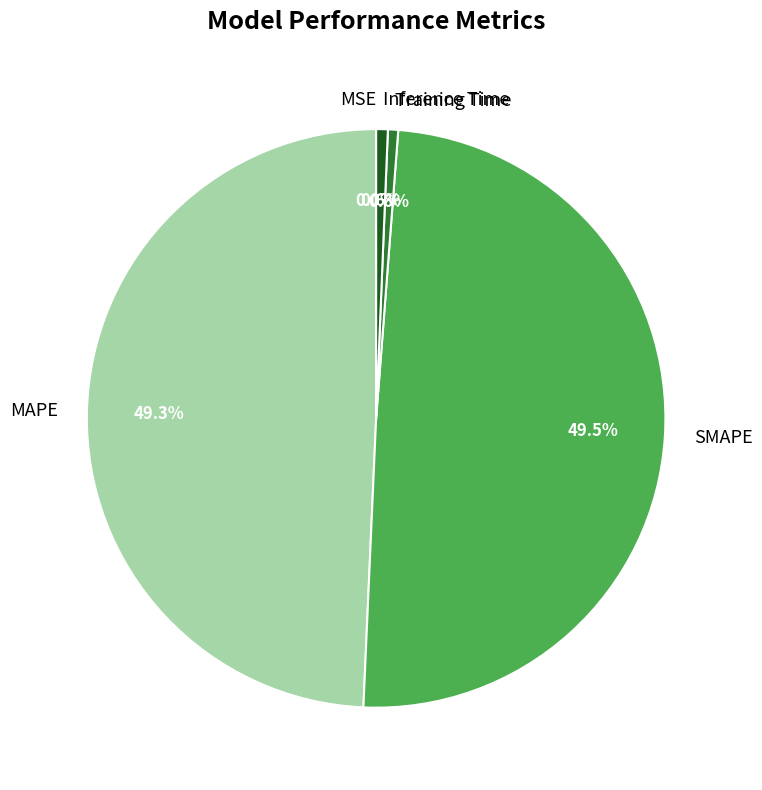

Which has a higher value, SMAPE or Training Time?

SMAPE